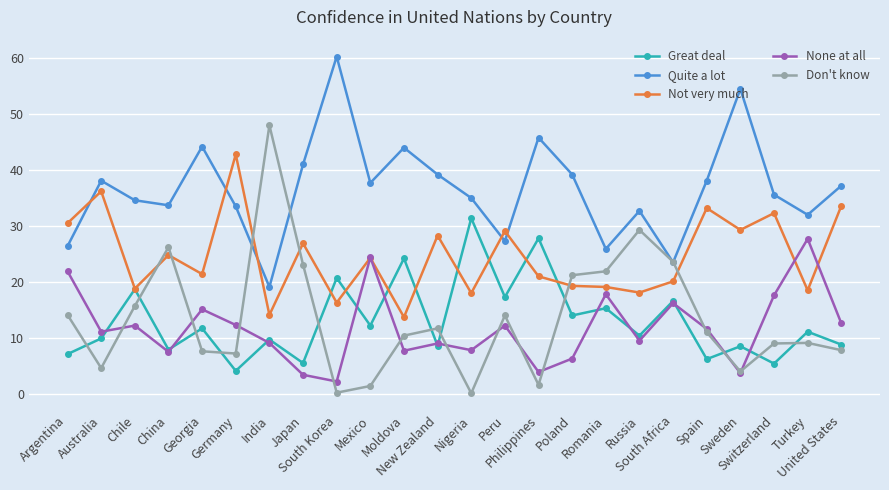

How many lines are shown in the chart?

5